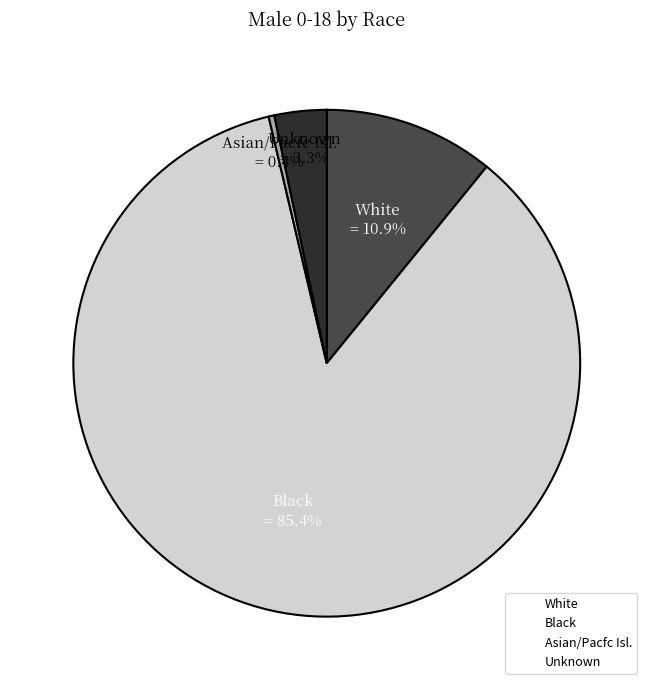

Is there any slice that represents more than half of the pie?

Yes